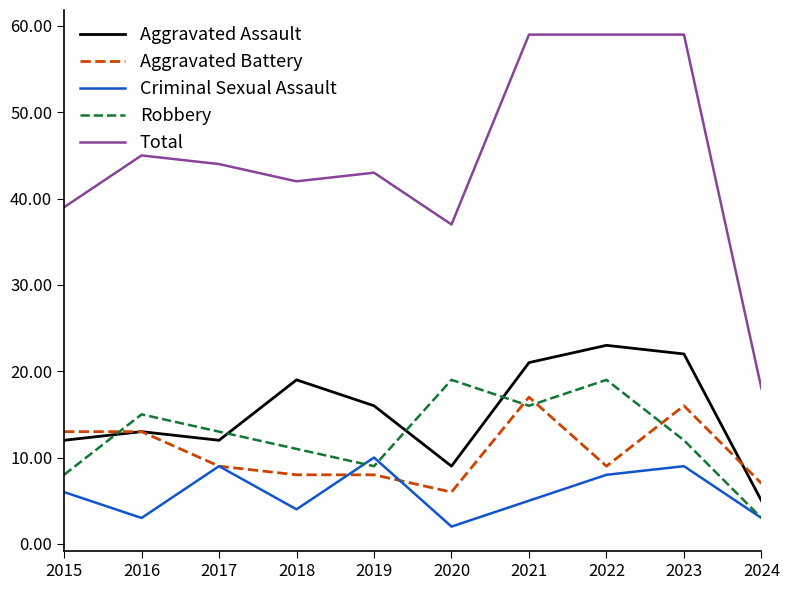

Where do Aggravated Battery and Robbery first cross each other?

2015 and 2016